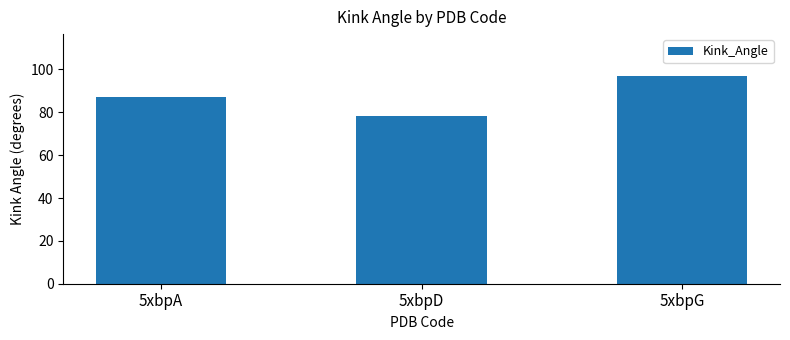

How many bars are there in total?

3